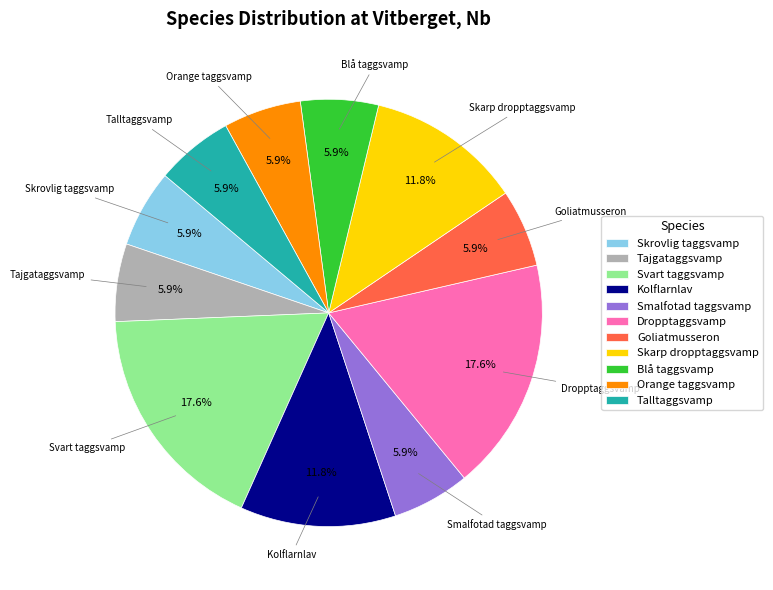

To the nearest percent, what is the average slice percentage?

9%